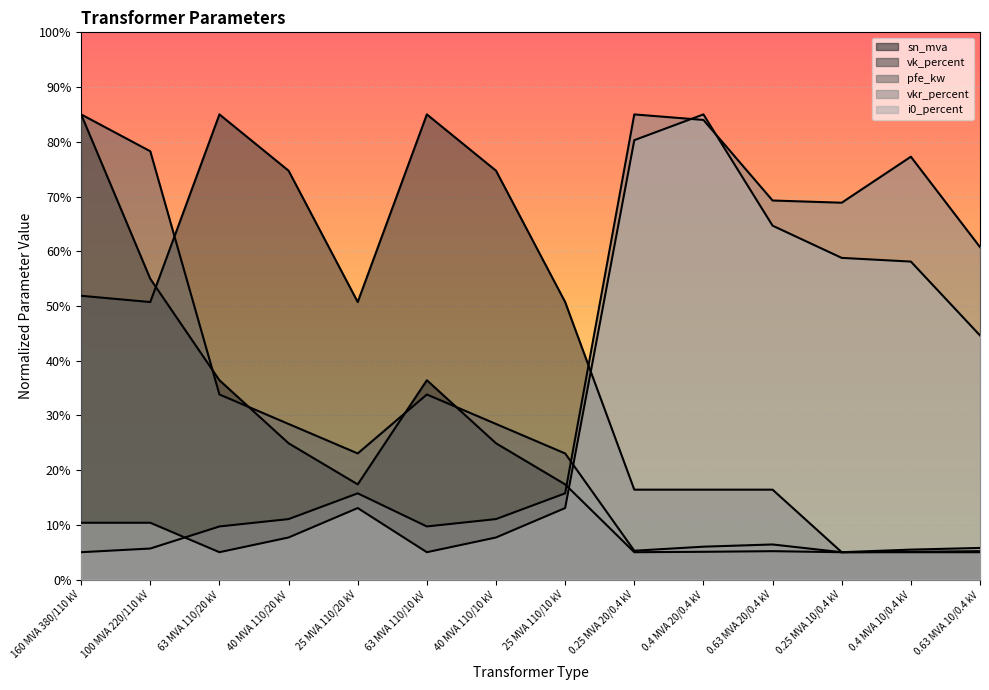

How many lines are shown in the chart?

5